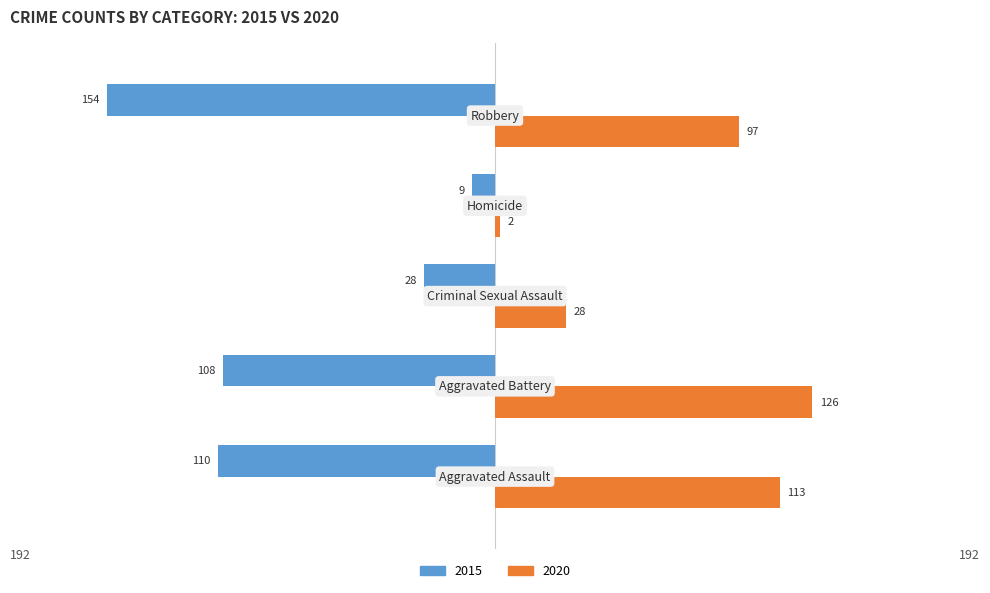

List the series in order of their peak value, lowest first.

2015, 2020